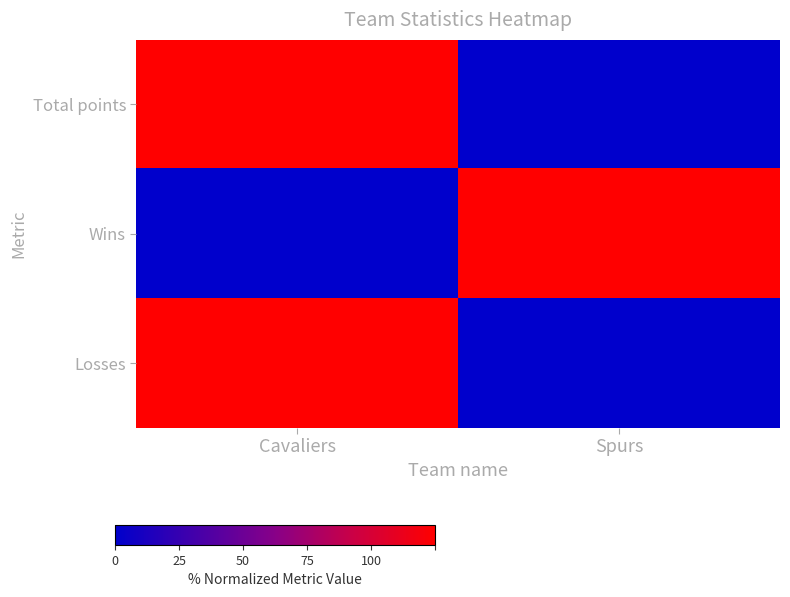

At which category is the sum across all series the highest?

Cavaliers